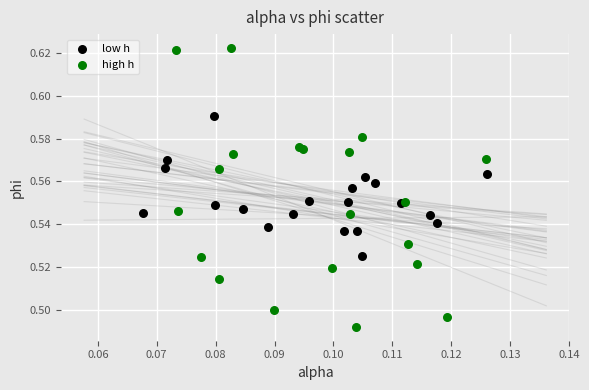

Which series contains the highest Y value?

high h